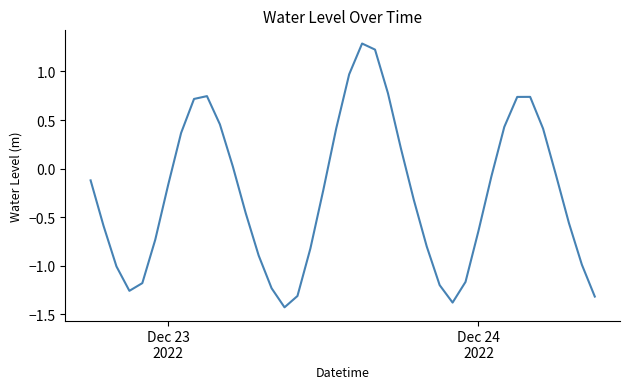

What is the greatest value displayed?

1.3